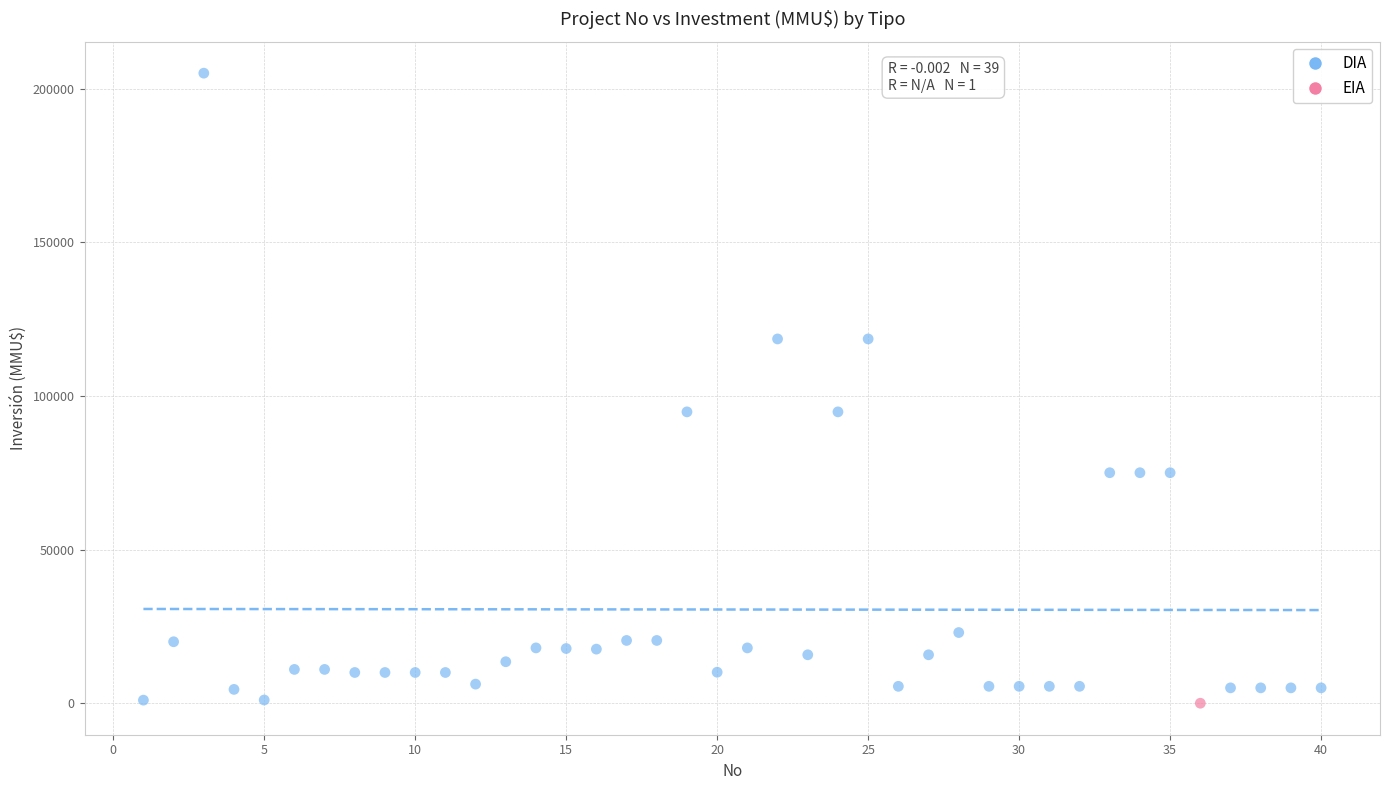

What are all the series names shown in the legend?

DIA, EIA